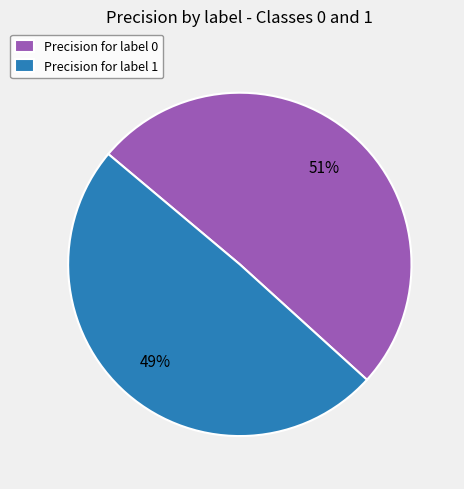

To the nearest percent, what portion does Precision for label 0 represent?

51%